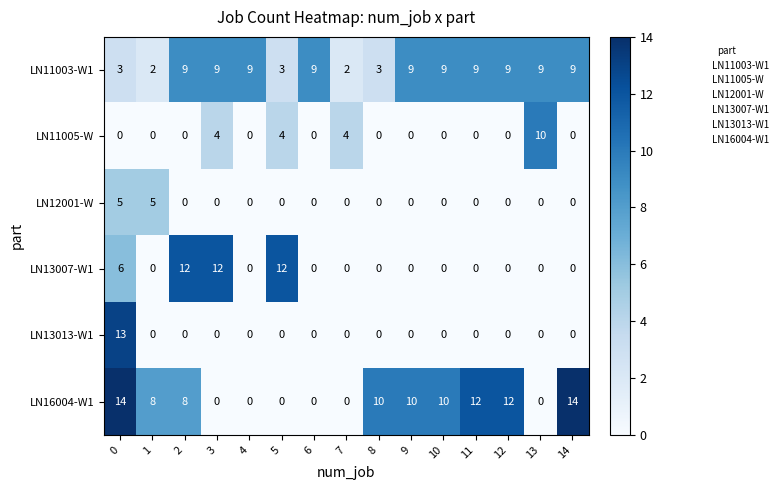

Rank the series by their maximum value, from highest to lowest.

LN16004-W1, LN13013-W1, LN13007-W1, LN11005-W, LN11003-W1, LN12001-W